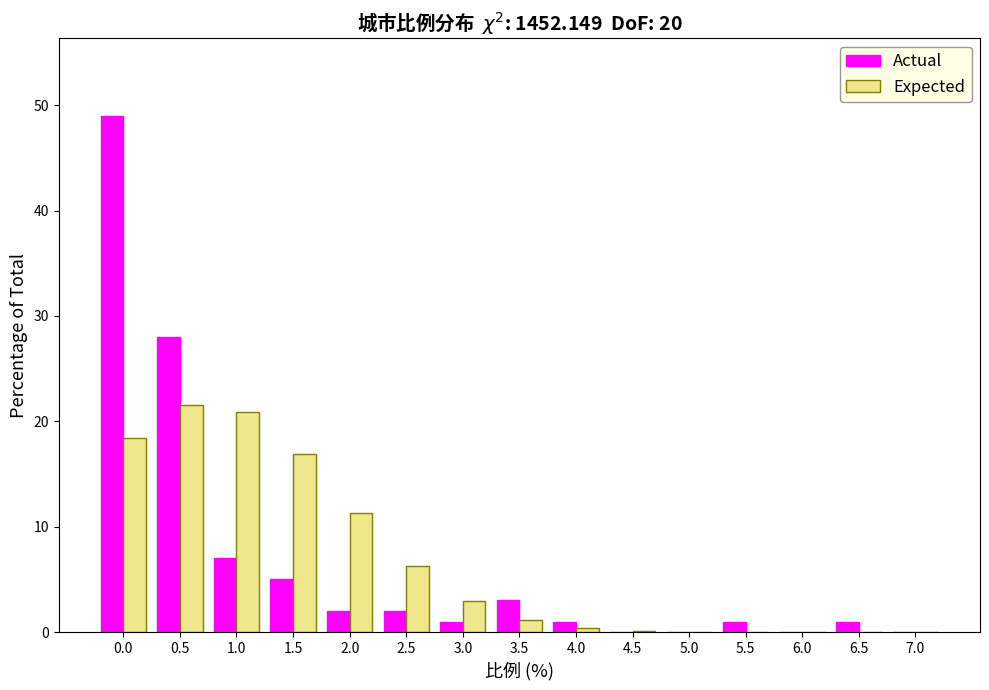

True or false: Actual has a value of 0.0 at 7.0.

True